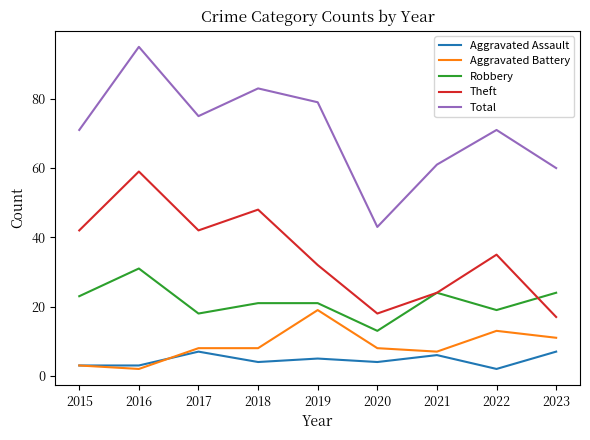

How many interior local valleys does the Robbery series have?

3